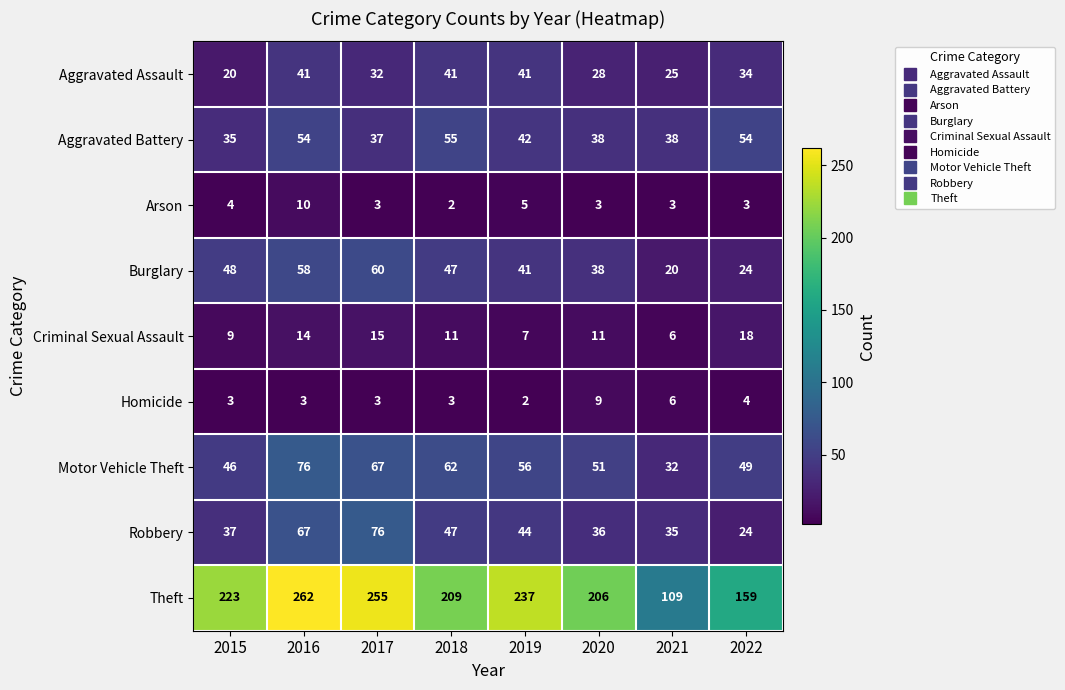

What is the lowest value of the Theft series?

109